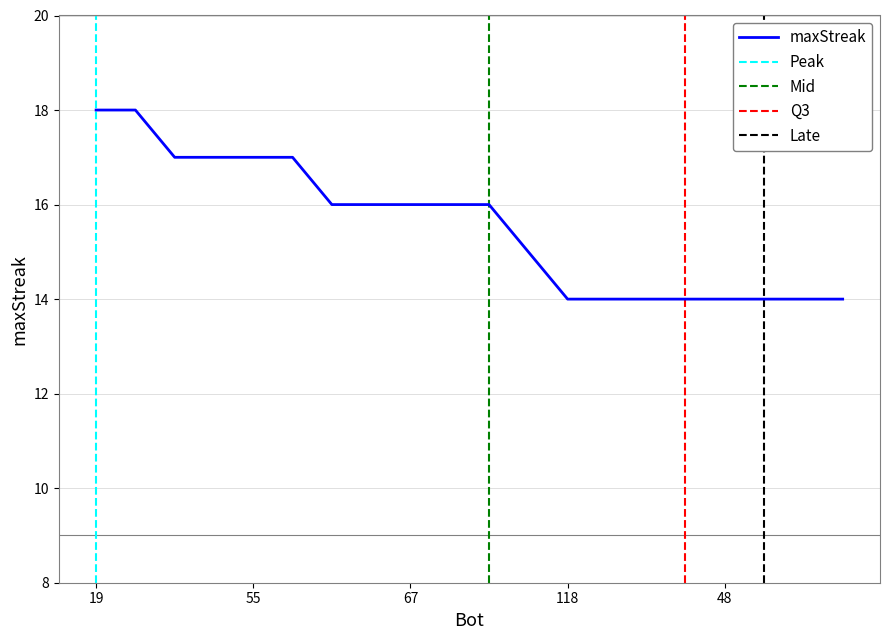

What is the minimum value shown in the chart?

14